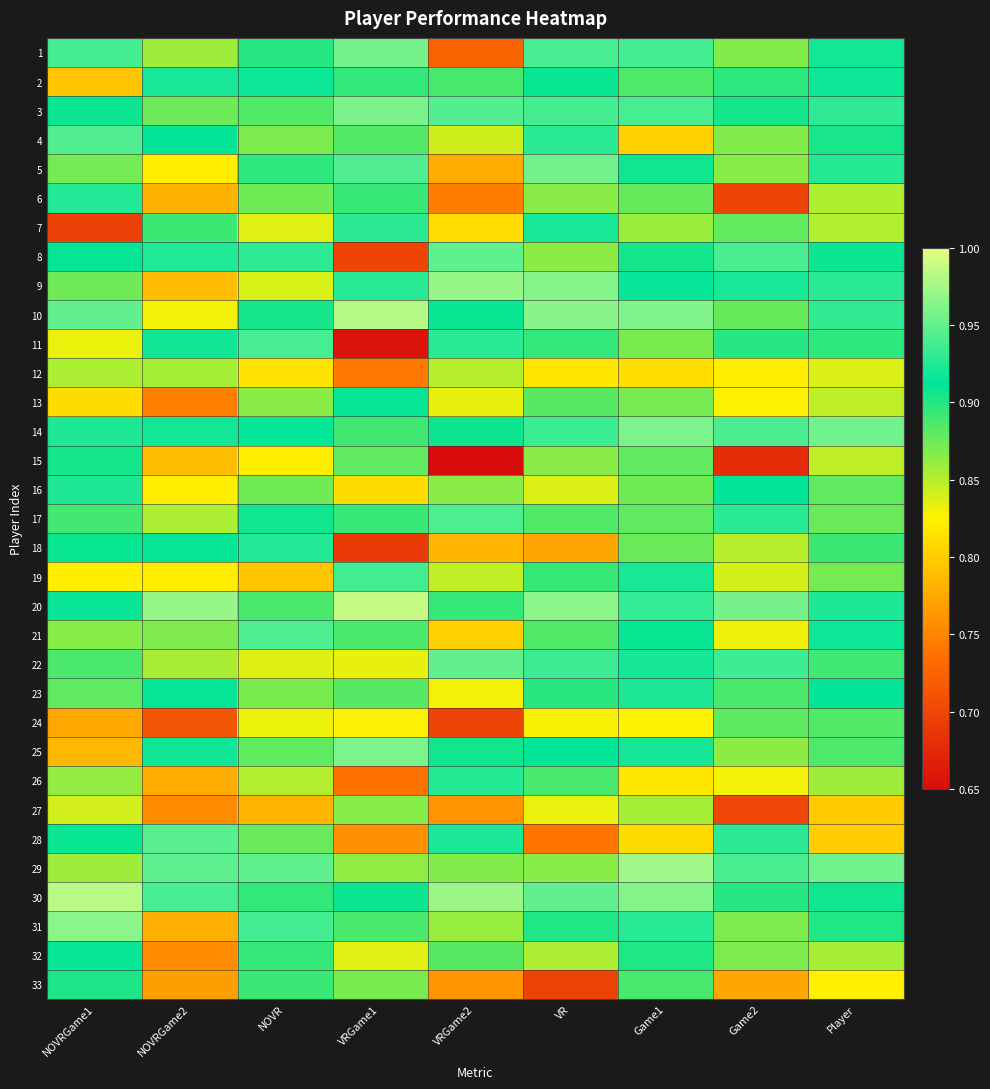

Reading left to right, extract all data points from this chart.

1: NOVRGame1=0.9	NOVRGame2=0.9	NOVR=0.9	VRGame1=1.0	VRGame2=0.7	VR=0.9	Game1=0.9	Game2=0.9	Player=0.9
2: NOVRGame1=0.8	NOVRGame2=0.9	NOVR=0.9	VRGame1=0.9	VRGame2=0.9	VR=0.9	Game1=0.9	Game2=0.9	Player=0.9
3: NOVRGame1=0.9	NOVRGame2=0.9	NOVR=0.9	VRGame1=1.0	VRGame2=0.9	VR=0.9	Game1=0.9	Game2=0.9	Player=0.9
4: NOVRGame1=0.9	NOVRGame2=0.9	NOVR=0.9	VRGame1=0.9	VRGame2=0.8	VR=0.9	Game1=0.8	Game2=0.9	Player=0.9
5: NOVRGame1=0.9	NOVRGame2=0.8	NOVR=0.9	VRGame1=0.9	VRGame2=0.8	VR=1.0	Game1=0.9	Game2=0.9	Player=0.9
6: NOVRGame1=0.9	NOVRGame2=0.8	NOVR=0.9	VRGame1=0.9	VRGame2=0.7	VR=0.9	Game1=0.9	Game2=0.7	Player=0.9
7: NOVRGame1=0.7	NOVRGame2=0.9	NOVR=0.8	VRGame1=0.9	VRGame2=0.8	VR=0.9	Game1=0.9	Game2=0.9	Player=0.9
8: NOVRGame1=0.9	NOVRGame2=0.9	NOVR=0.9	VRGame1=0.7	VRGame2=0.9	VR=0.9	Game1=0.9	Game2=0.9	Player=0.9
9: NOVRGame1=0.9	NOVRGame2=0.8	NOVR=0.8	VRGame1=0.9	VRGame2=1.0	VR=1.0	Game1=0.9	Game2=0.9	Player=0.9
10: NOVRGame1=0.9	NOVRGame2=0.8	NOVR=0.9	VRGame1=1.0	VRGame2=0.9	VR=1.0	Game1=1.0	Game2=0.9	Player=0.9
11: NOVRGame1=0.8	NOVRGame2=0.9	NOVR=0.9	VRGame1=0.7	VRGame2=0.9	VR=0.9	Game1=0.9	Game2=0.9	Player=0.9
12: NOVRGame1=0.9	NOVRGame2=0.9	NOVR=0.8	VRGame1=0.7	VRGame2=0.9	VR=0.8	Game1=0.8	Game2=0.8	Player=0.8
13: NOVRGame1=0.8	NOVRGame2=0.7	NOVR=0.9	VRGame1=0.9	VRGame2=0.8	VR=0.9	Game1=0.9	Game2=0.8	Player=0.8
14: NOVRGame1=0.9	NOVRGame2=0.9	NOVR=0.9	VRGame1=0.9	VRGame2=0.9	VR=0.9	Game1=1.0	Game2=0.9	Player=1.0
15: NOVRGame1=0.9	NOVRGame2=0.8	NOVR=0.8	VRGame1=0.9	VRGame2=0.7	VR=0.9	Game1=0.9	Game2=0.7	Player=0.8
16: NOVRGame1=0.9	NOVRGame2=0.8	NOVR=0.9	VRGame1=0.8	VRGame2=0.9	VR=0.8	Game1=0.9	Game2=0.9	Player=0.9
17: NOVRGame1=0.9	NOVRGame2=0.9	NOVR=0.9	VRGame1=0.9	VRGame2=0.9	VR=0.9	Game1=0.9	Game2=0.9	Player=0.9
18: NOVRGame1=0.9	NOVRGame2=0.9	NOVR=0.9	VRGame1=0.7	VRGame2=0.8	VR=0.8	Game1=0.9	Game2=0.8	Player=0.9
19: NOVRGame1=0.8	NOVRGame2=0.8	NOVR=0.8	VRGame1=0.9	VRGame2=0.8	VR=0.9	Game1=0.9	Game2=0.8	Player=0.9
20: NOVRGame1=0.9	NOVRGame2=1.0	NOVR=0.9	VRGame1=1.0	VRGame2=0.9	VR=1.0	Game1=0.9	Game2=1.0	Player=0.9
21: NOVRGame1=0.9	NOVRGame2=0.9	NOVR=0.9	VRGame1=0.9	VRGame2=0.8	VR=0.9	Game1=0.9	Game2=0.8	Player=0.9
22: NOVRGame1=0.9	NOVRGame2=0.9	NOVR=0.8	VRGame1=0.8	VRGame2=0.9	VR=0.9	Game1=0.9	Game2=0.9	Player=0.9
23: NOVRGame1=0.9	NOVRGame2=0.9	NOVR=0.9	VRGame1=0.9	VRGame2=0.8	VR=0.9	Game1=0.9	Game2=0.9	Player=0.9
24: NOVRGame1=0.8	NOVRGame2=0.7	NOVR=0.8	VRGame1=0.8	VRGame2=0.7	VR=0.8	Game1=0.8	Game2=0.9	Player=0.9
25: NOVRGame1=0.8	NOVRGame2=0.9	NOVR=0.9	VRGame1=1.0	VRGame2=0.9	VR=0.9	Game1=0.9	Game2=0.9	Player=0.9
26: NOVRGame1=0.9	NOVRGame2=0.8	NOVR=0.9	VRGame1=0.7	VRGame2=0.9	VR=0.9	Game1=0.8	Game2=0.8	Player=0.9
27: NOVRGame1=0.8	NOVRGame2=0.8	NOVR=0.8	VRGame1=0.9	VRGame2=0.8	VR=0.8	Game1=0.9	Game2=0.7	Player=0.8
28: NOVRGame1=0.9	NOVRGame2=0.9	NOVR=0.9	VRGame1=0.8	VRGame2=0.9	VR=0.7	Game1=0.8	Game2=0.9	Player=0.8
29: NOVRGame1=0.9	NOVRGame2=0.9	NOVR=0.9	VRGame1=0.9	VRGame2=0.9	VR=0.9	Game1=1.0	Game2=0.9	Player=1.0
30: NOVRGame1=1.0	NOVRGame2=0.9	NOVR=0.9	VRGame1=0.9	VRGame2=1.0	VR=1.0	Game1=1.0	Game2=0.9	Player=0.9
31: NOVRGame1=1.0	NOVRGame2=0.8	NOVR=0.9	VRGame1=0.9	VRGame2=0.9	VR=0.9	Game1=0.9	Game2=0.9	Player=0.9
32: NOVRGame1=0.9	NOVRGame2=0.8	NOVR=0.9	VRGame1=0.8	VRGame2=0.9	VR=0.9	Game1=0.9	Game2=0.9	Player=0.9
33: NOVRGame1=0.9	NOVRGame2=0.8	NOVR=0.9	VRGame1=0.9	VRGame2=0.8	VR=0.7	Game1=0.9	Game2=0.8	Player=0.8